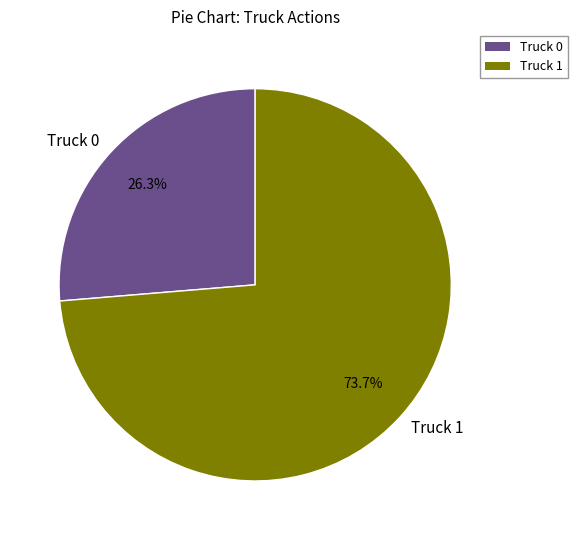

To the nearest percent, what is the difference between the Truck 1 and Truck 0 slice percentages?

47%